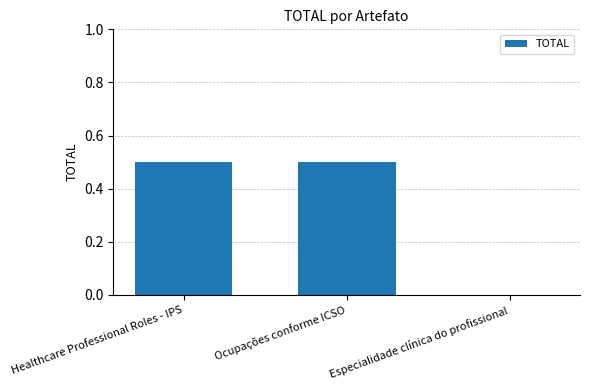

What is the change in value from Healthcare Professional Roles - IPS to Especialidade clínica do profissional?

-0.5